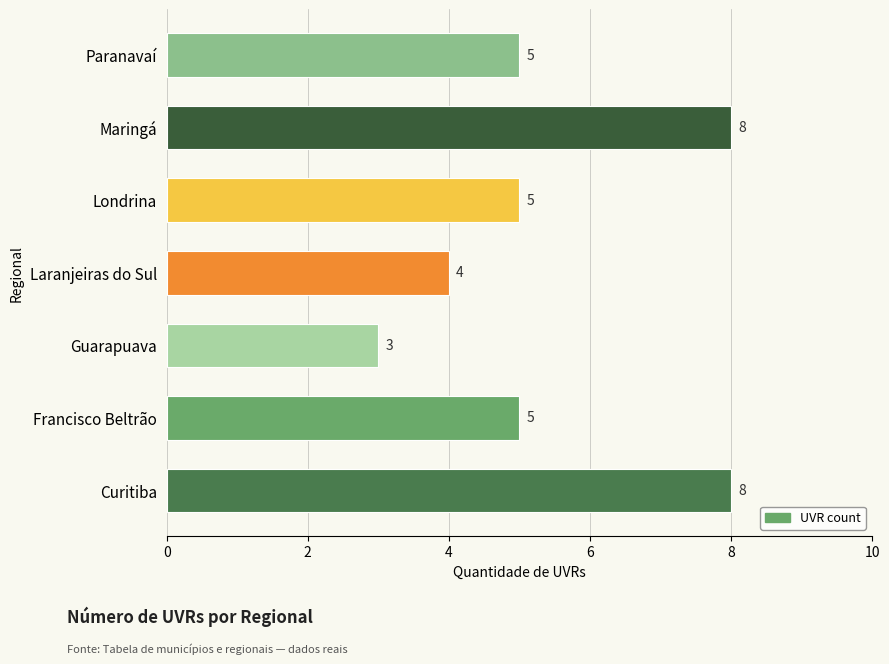

How many bars are there in total?

7